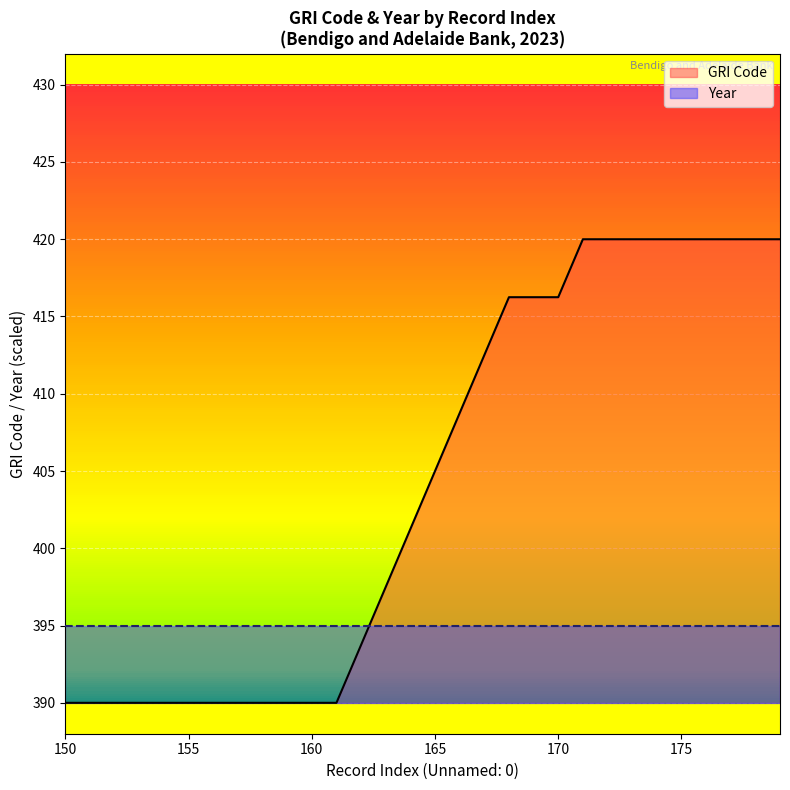

What is the difference between the maximum and minimum values?

30.0